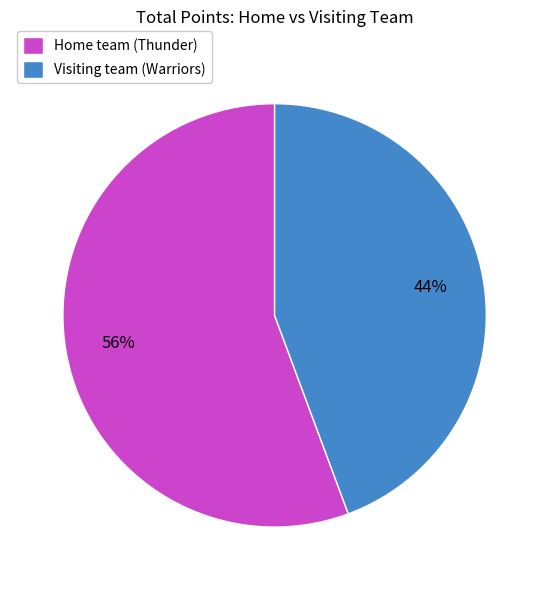

True or false: Home team (Thunder) accounts for 56% of the total.

True